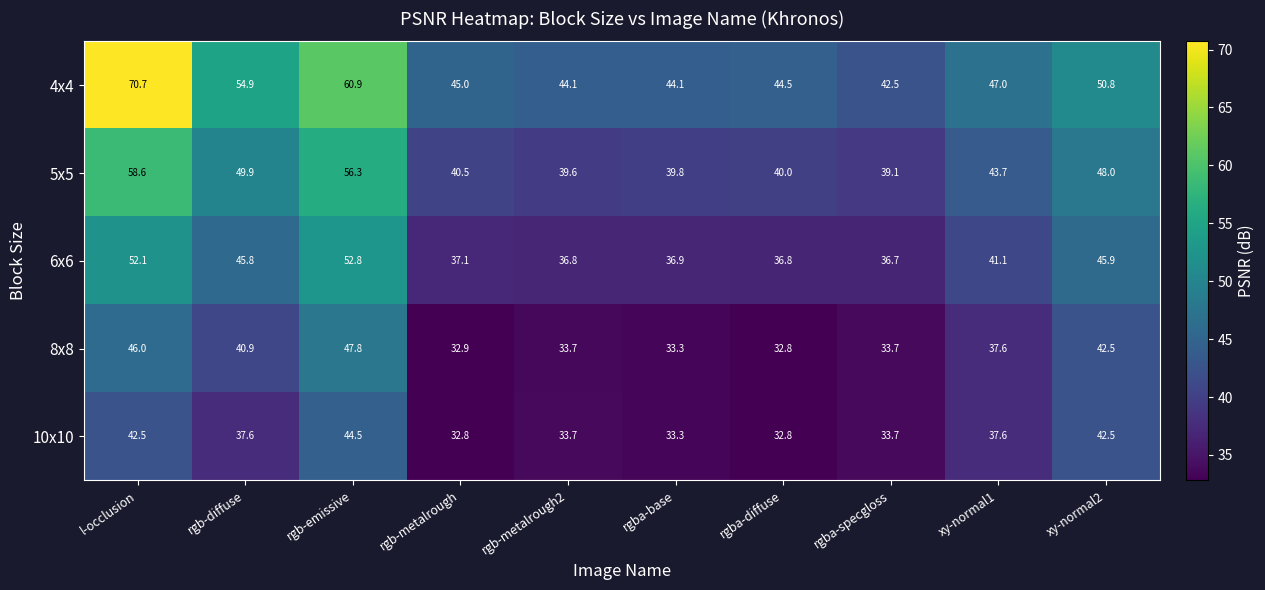

At which label does 4x4 first exceed 47?

l-occlusion